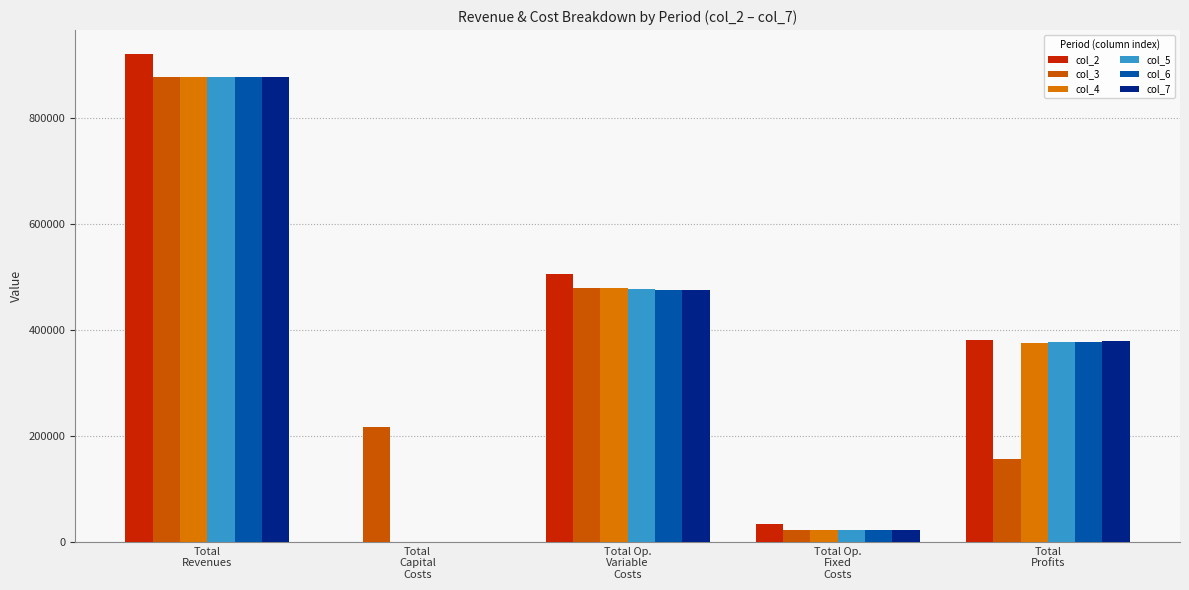

The value of col_2 at Total Op.
Fixed
Costs is 9120.4. True or false?

False